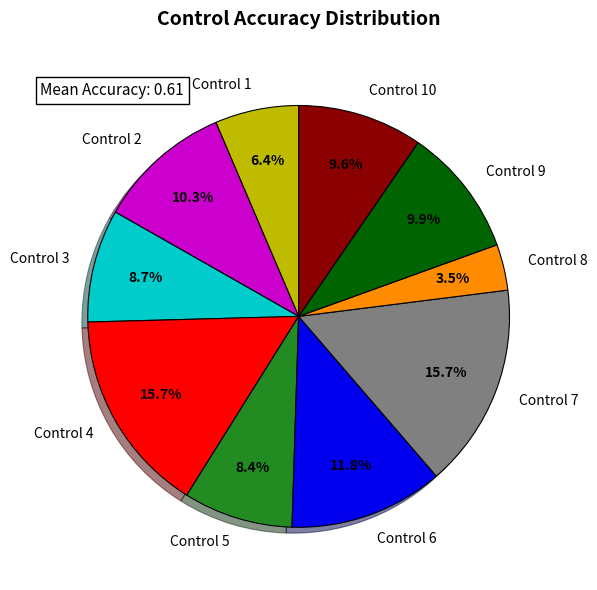

Does any single category account for the majority?

No